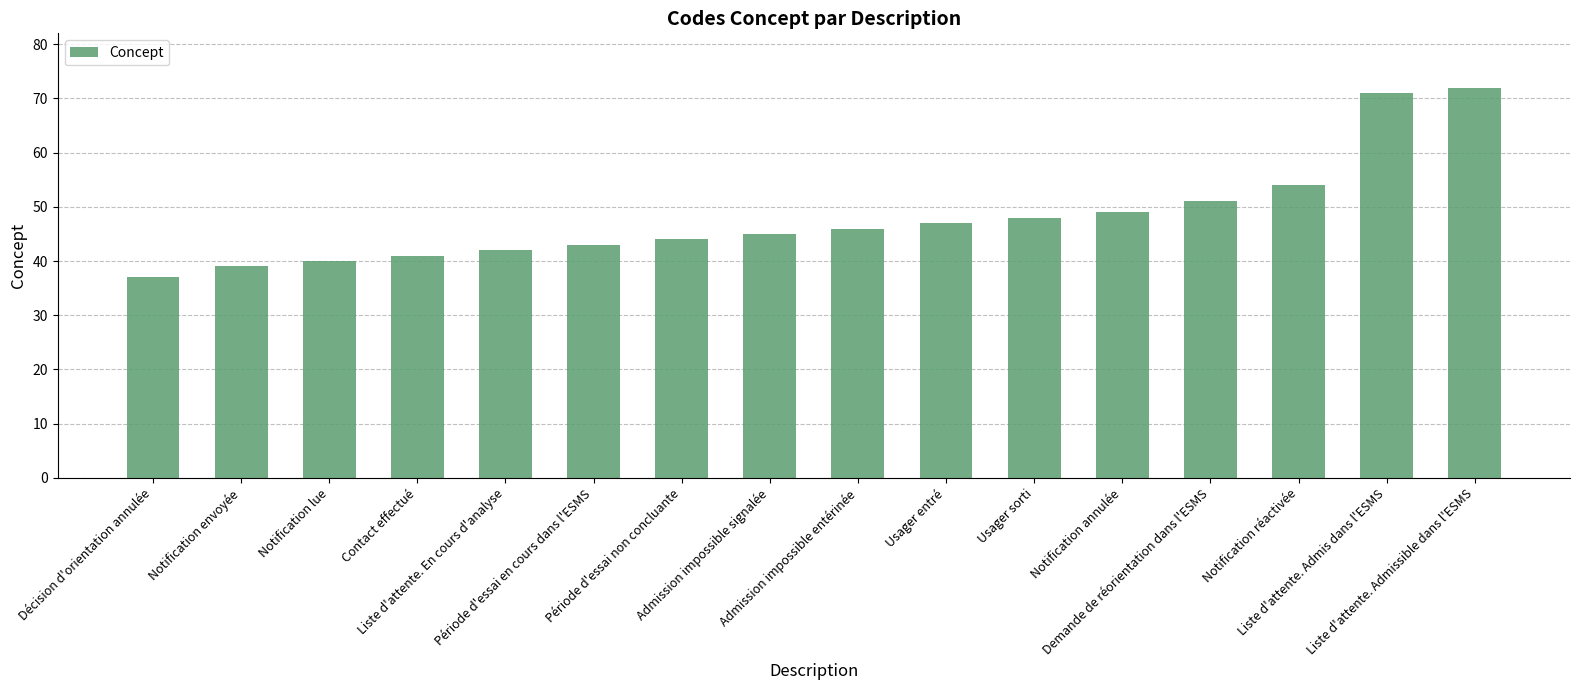

The value at Demande de réorientation dans l'ESMS is 69. True or false?

False